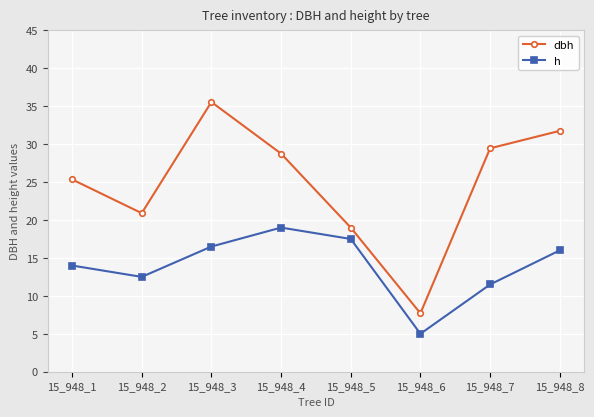

At which label does dbh reach its peak?

15_948_3